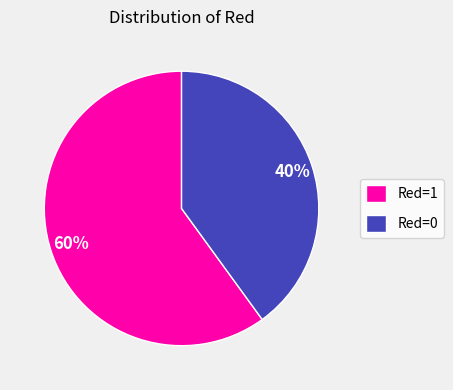

To the nearest percent, what is the difference between the Red=0 and Red=1 slice percentages?

20%